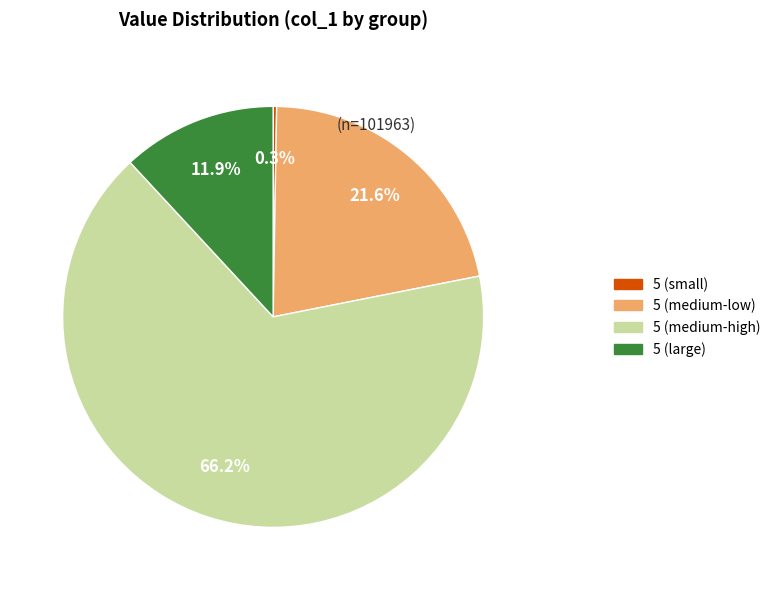

Is there a majority slice in this chart?

Yes